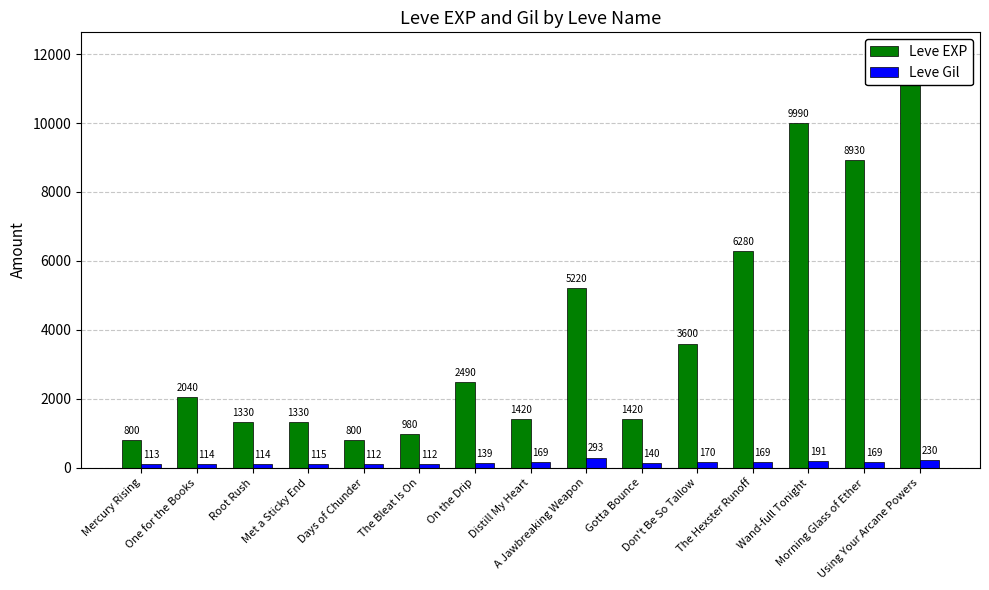

How many bars are there in each group?

2